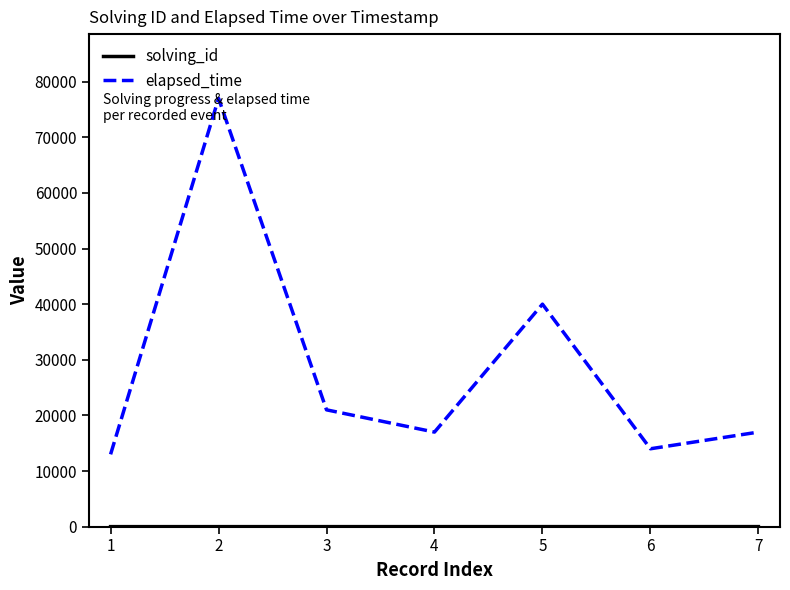

Which series changed the most between 5 and 6?

elapsed_time